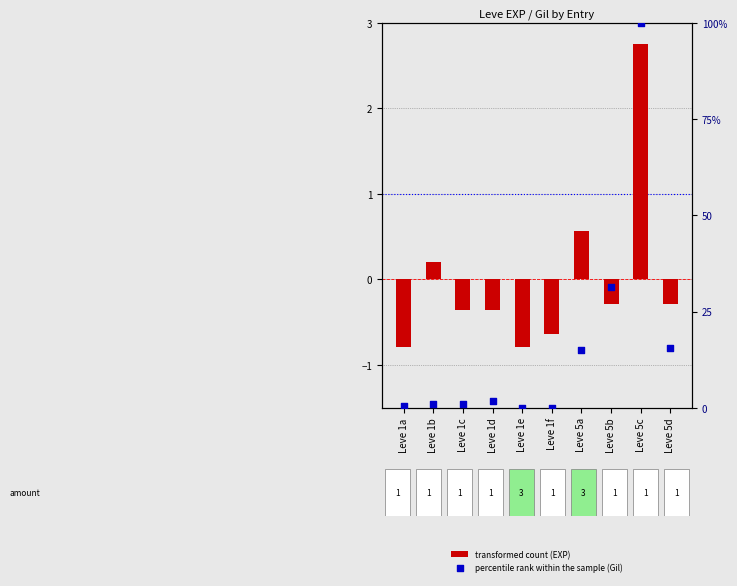

What are all the series names shown in the legend?

transformed count (EXP), percentile rank within the sample (Gil)